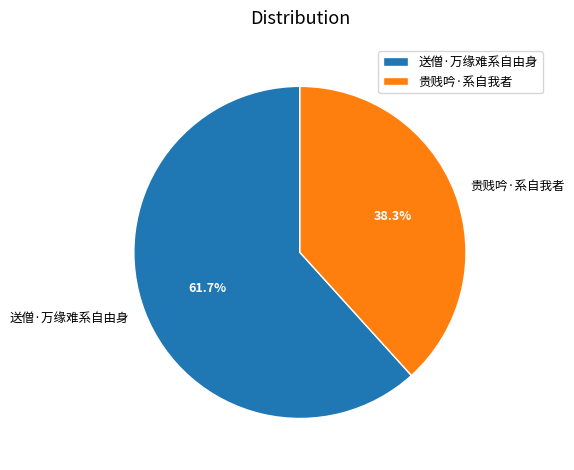

How many slices are in this pie chart?

2